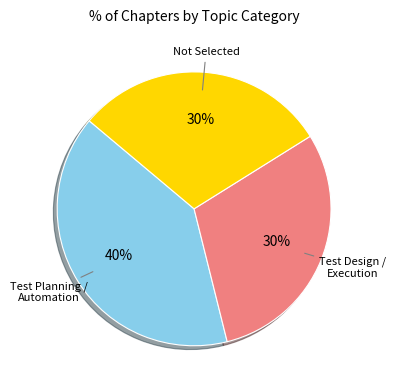

Is there a majority slice in this chart?

No